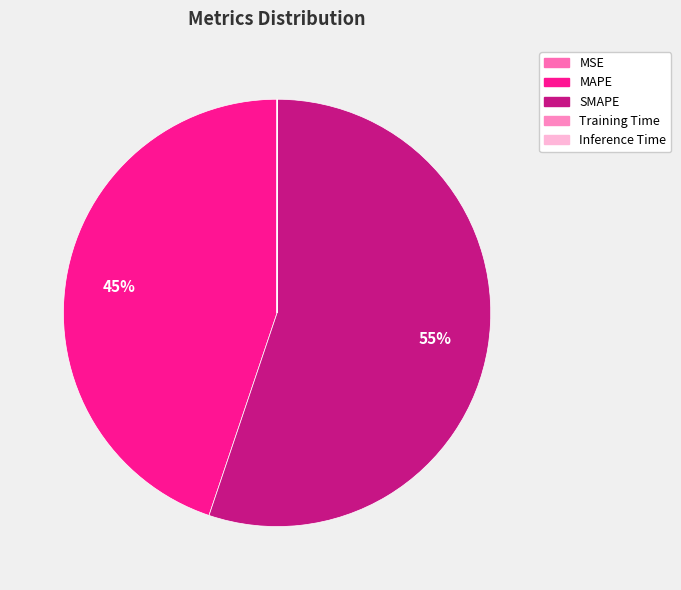

How many slices are in this pie chart?

5